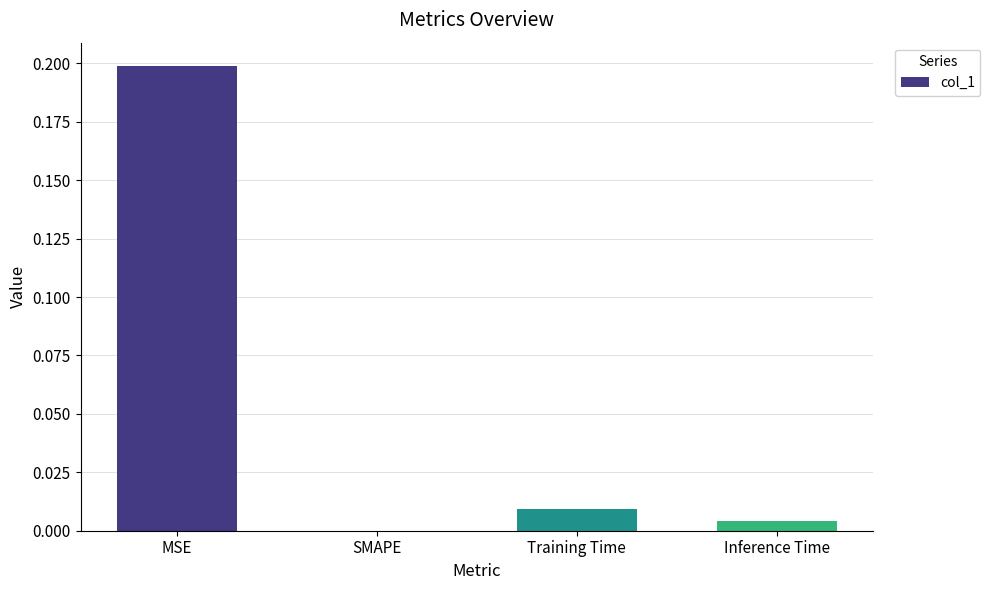

What is the sum of all values?

0.2